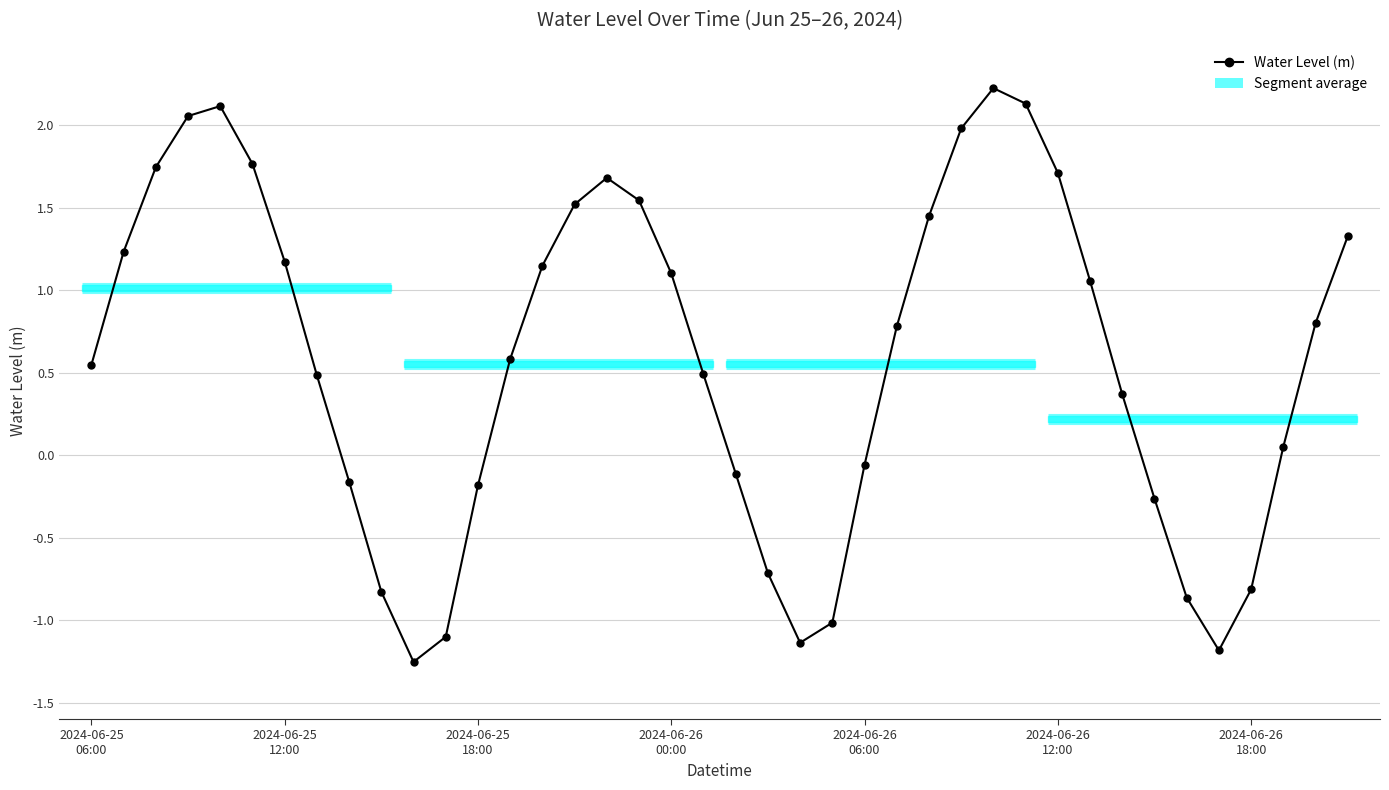

Count the number of values greater than 0.

26